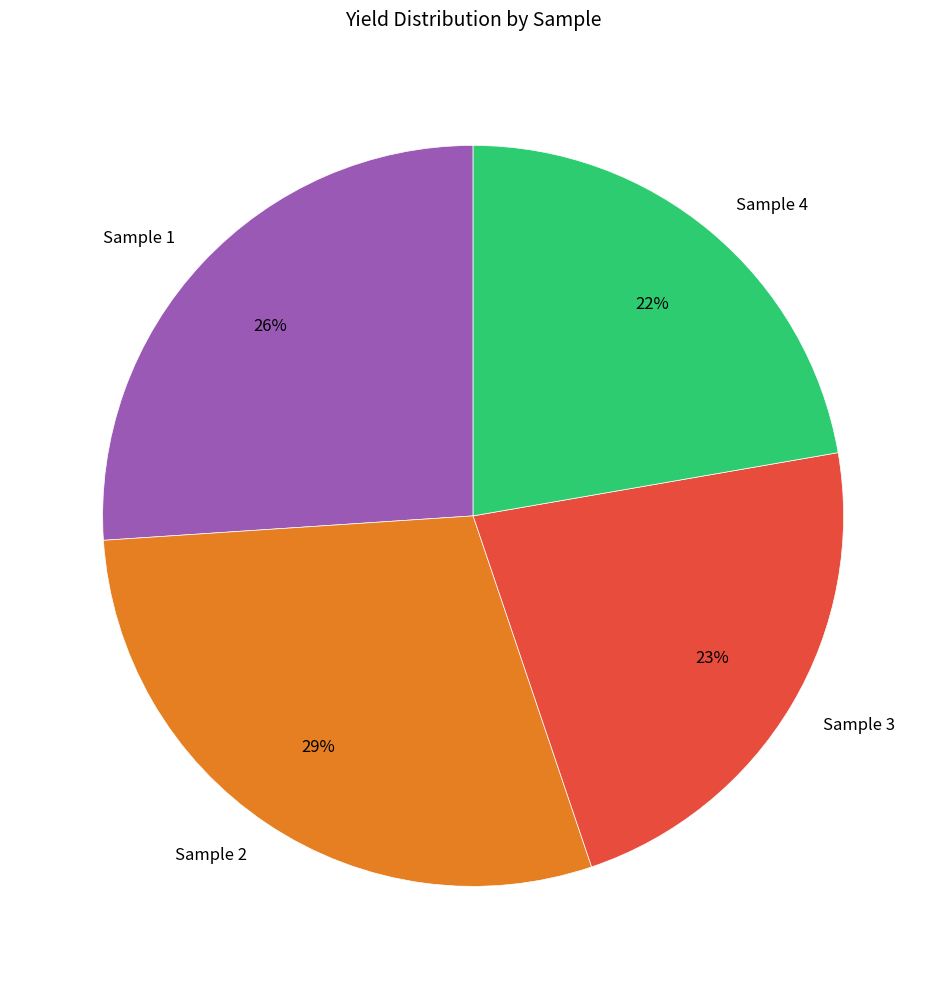

True or false: Sample 3 accounts for 23% of the total.

True